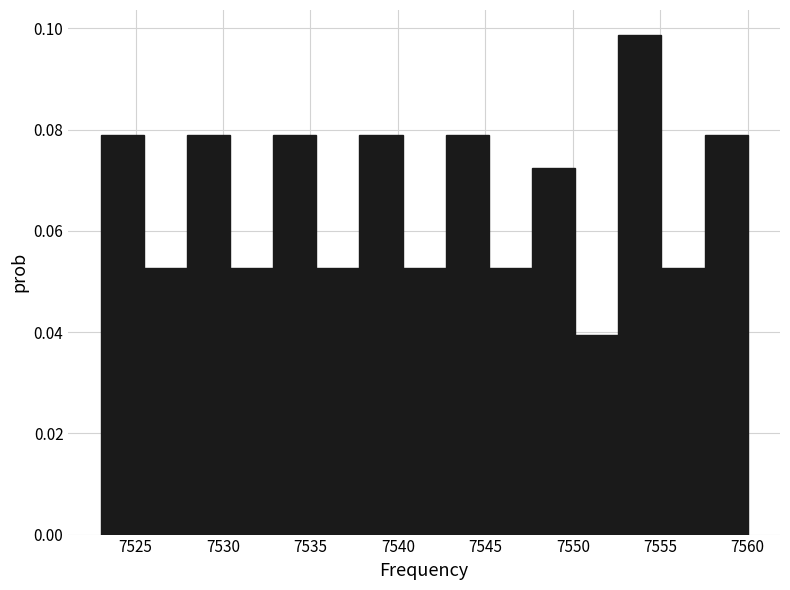

What is the height of the bar covering 7533.0 to 7535.5 on the x-axis? Neither the bar edges nor the heights are printed on the chart, so give them approximately, as read against the axes.

0.078